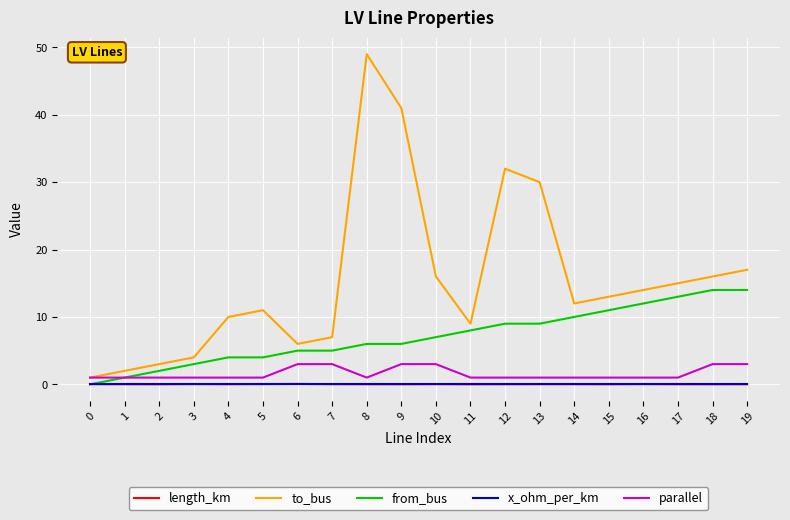

Which series has the widest spread of values?

to_bus